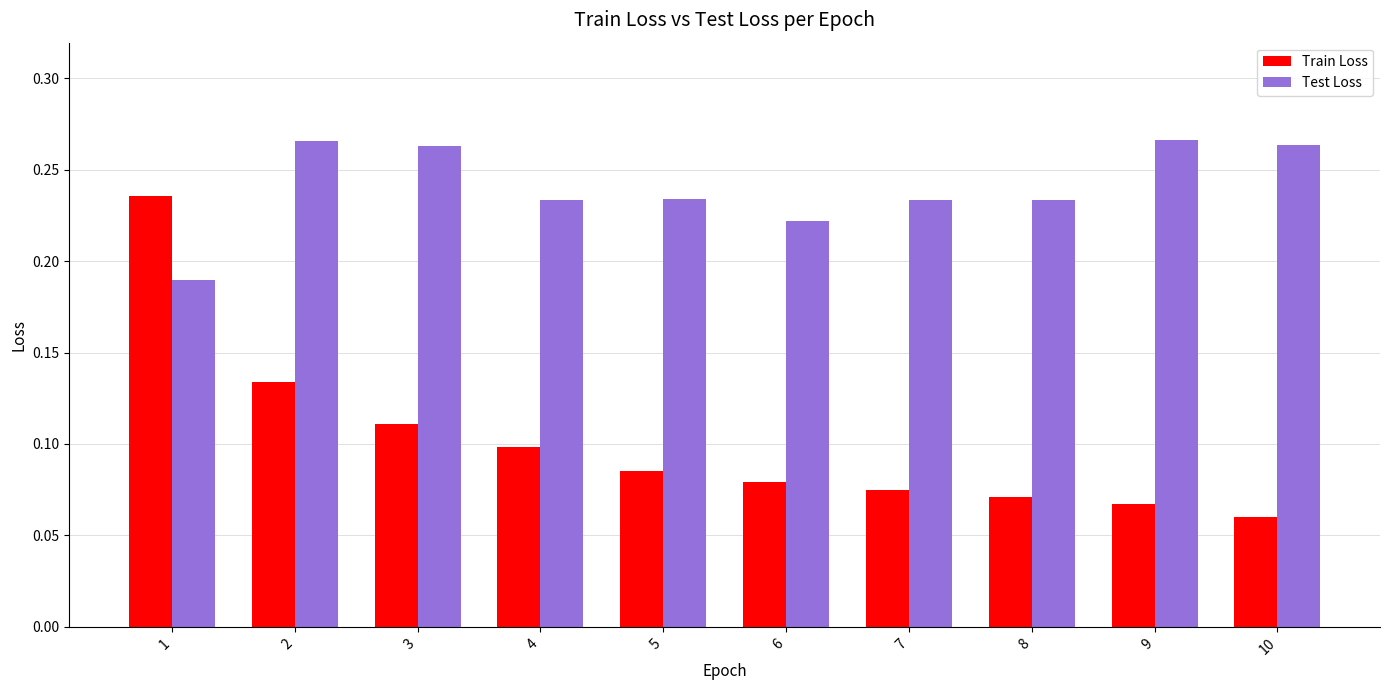

Rank the series by their maximum value, from lowest to highest.

Train Loss, Test Loss